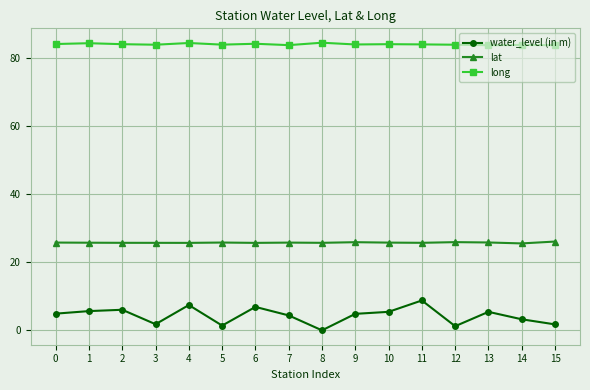

What are all the series names shown in the legend?

water_level (in m), lat, long